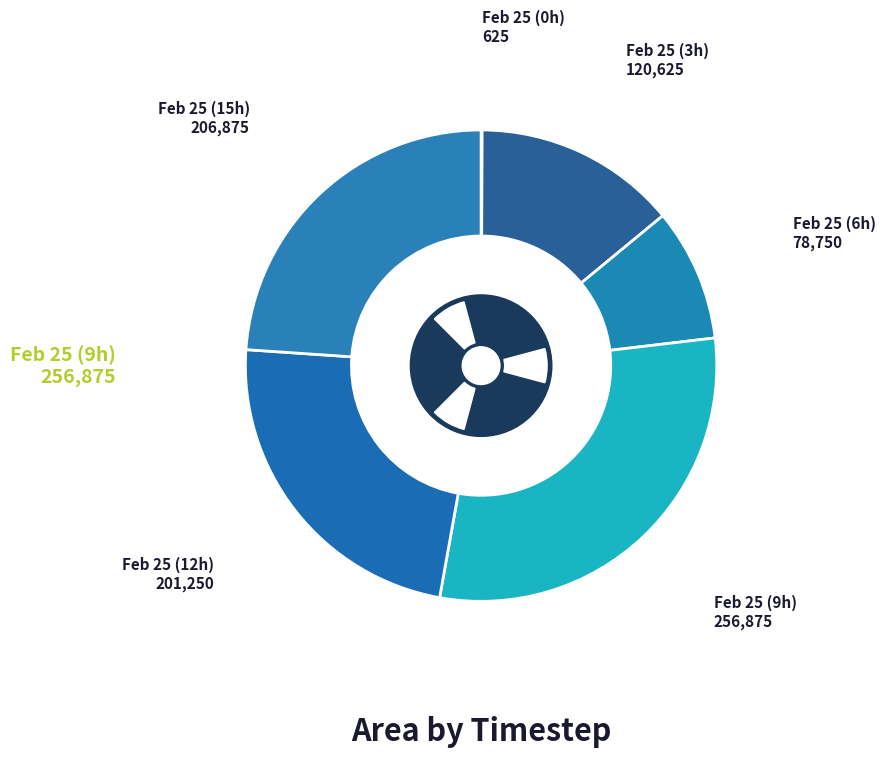

To the nearest percent, what is the difference between the largest and smallest slice percentages?

30%